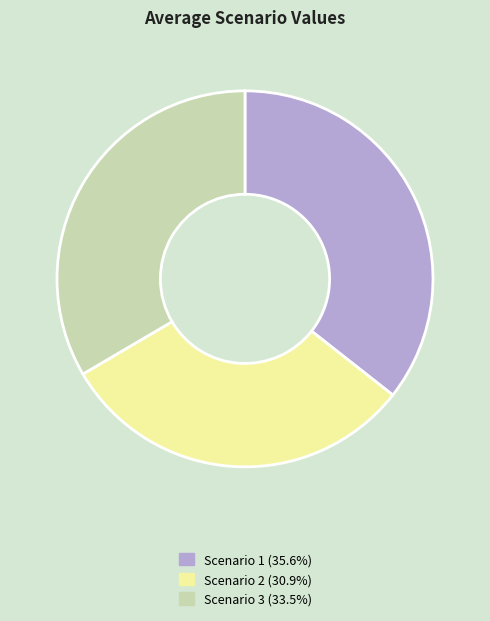

Rank the categories by value from lowest to highest.

Scenario 2, Scenario 3, Scenario 1